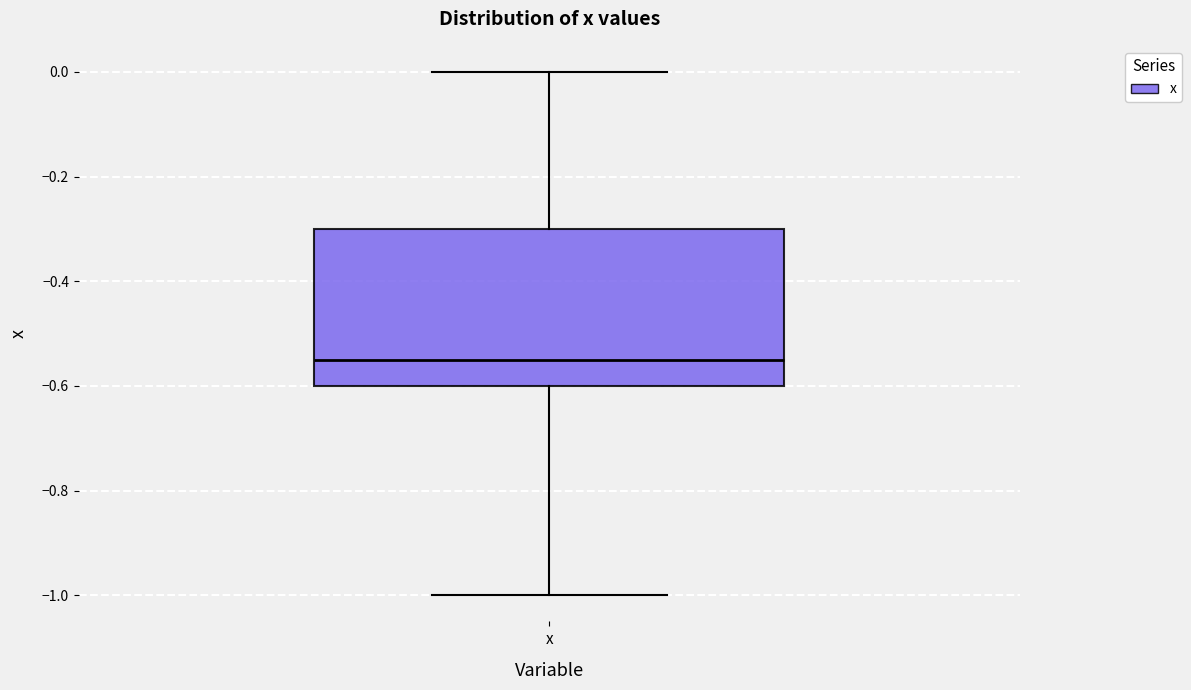

Transcribe this box plot: give where the median line is, the range the box spans, and where the two whiskers end, as read against the y-axis. The values are not printed on the chart, so give them approximately, as read against the axis.

median -0.54, box -0.60 to -0.30, whiskers -1.00 to 0.00